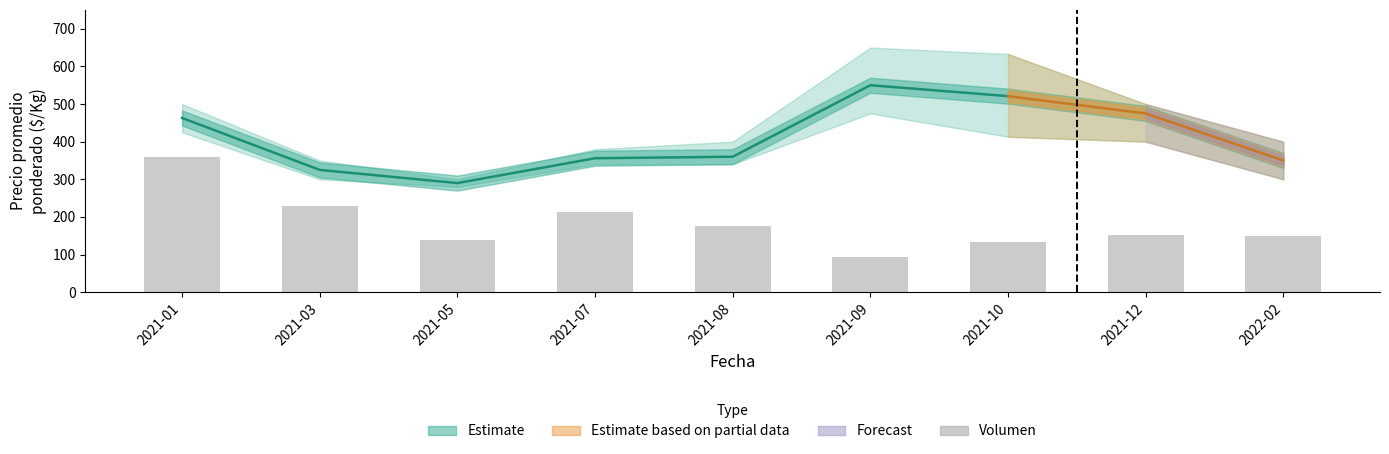

The value at 2021-01 is 360. True or false?

True